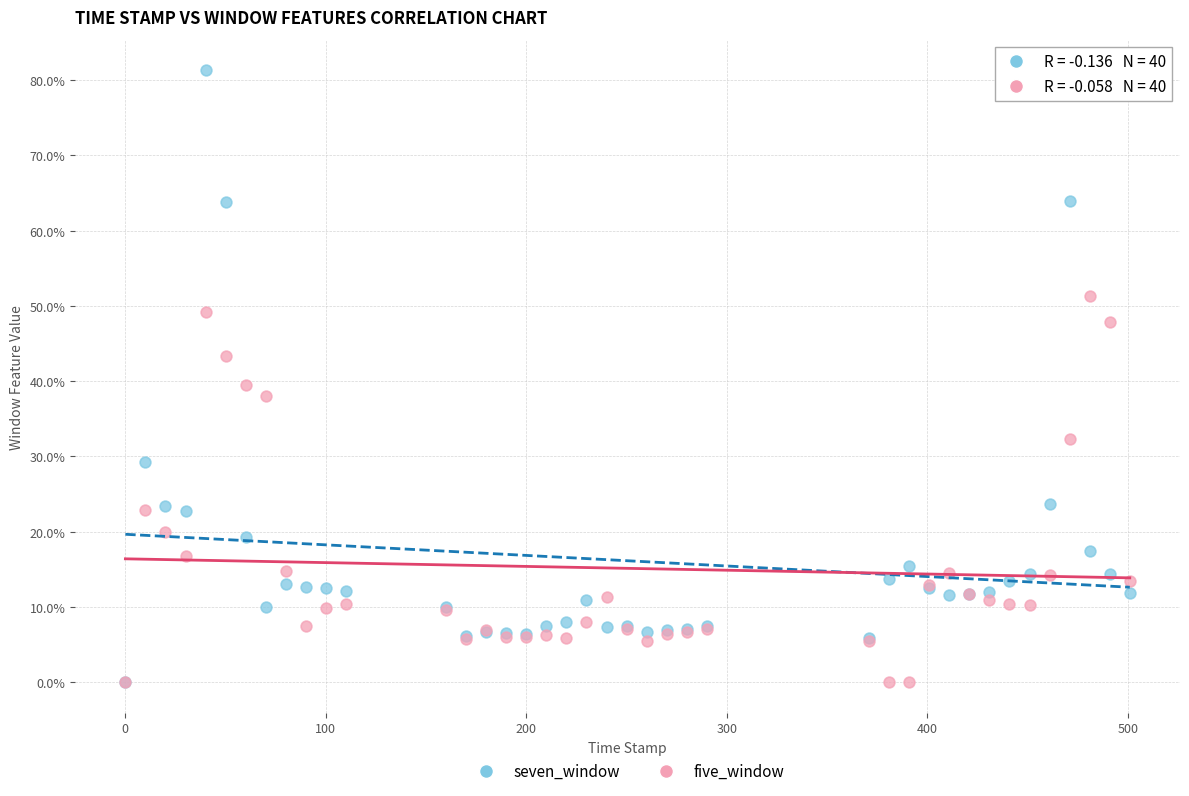

What are all the series names shown in the legend?

seven_window, five_window